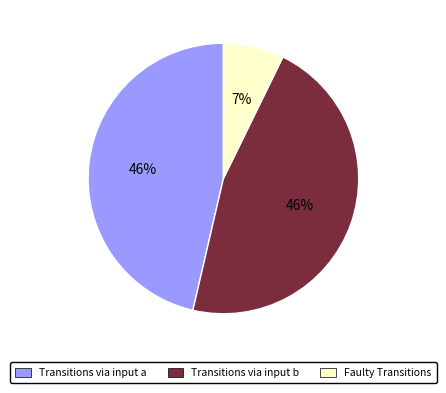

What is the smallest slice in the pie chart?

Faulty Transitions